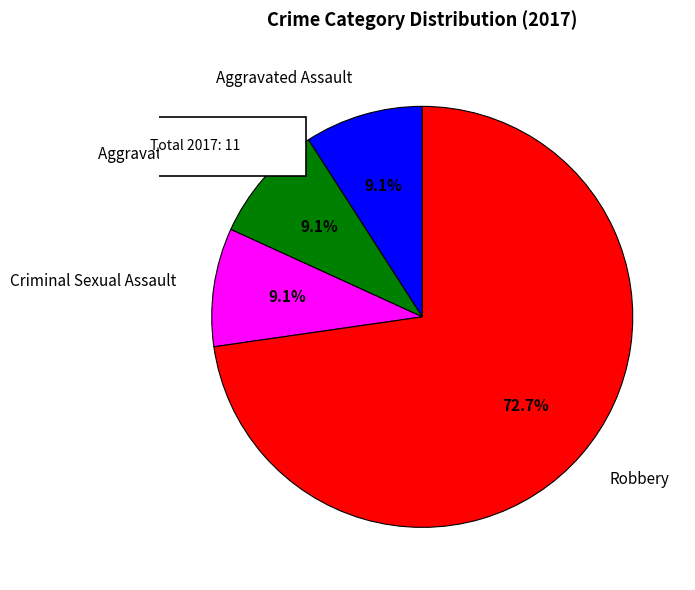

To the nearest percent, what portion does Aggravated Assault represent?

9%